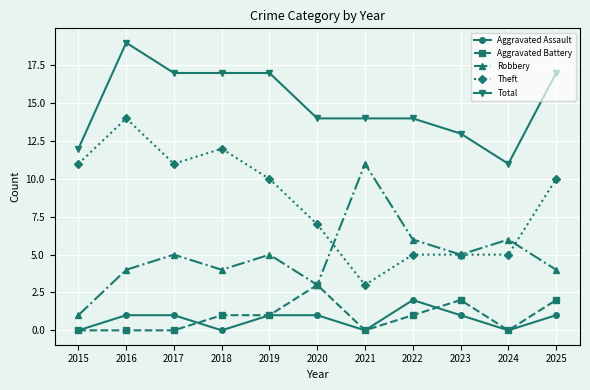

How many Robbery values are between 4 and 6?

8